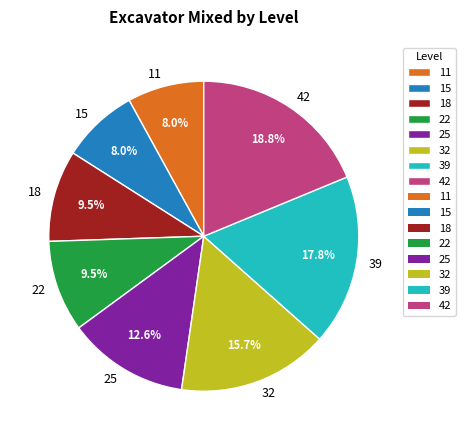

Does 32 represent more than half of the total?

No